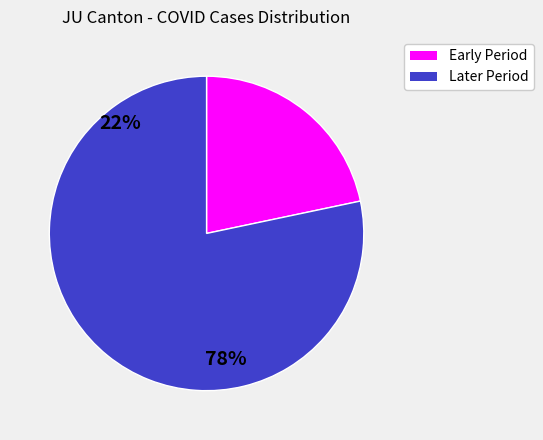

Is there any slice that represents more than half of the pie?

Yes